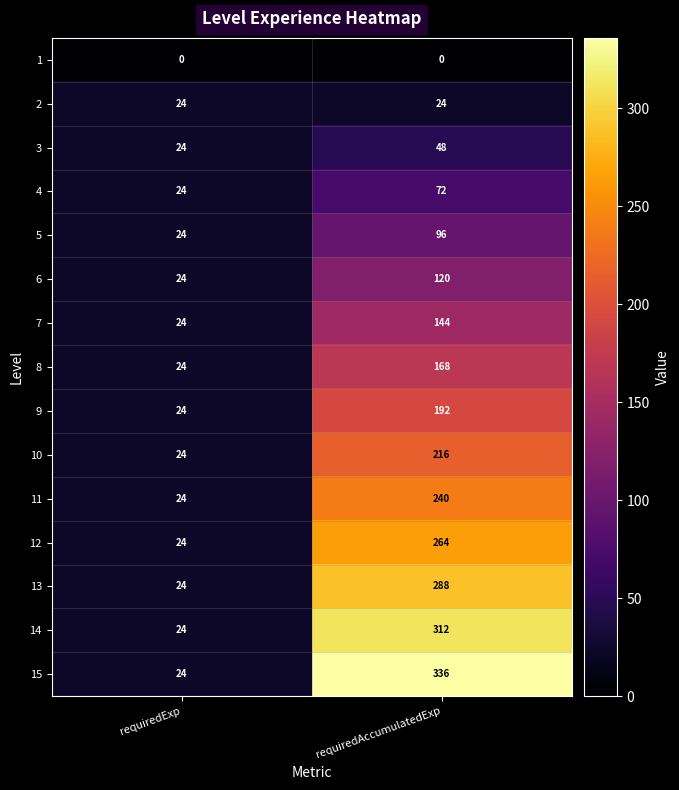

What is the minimum value for 13?

24